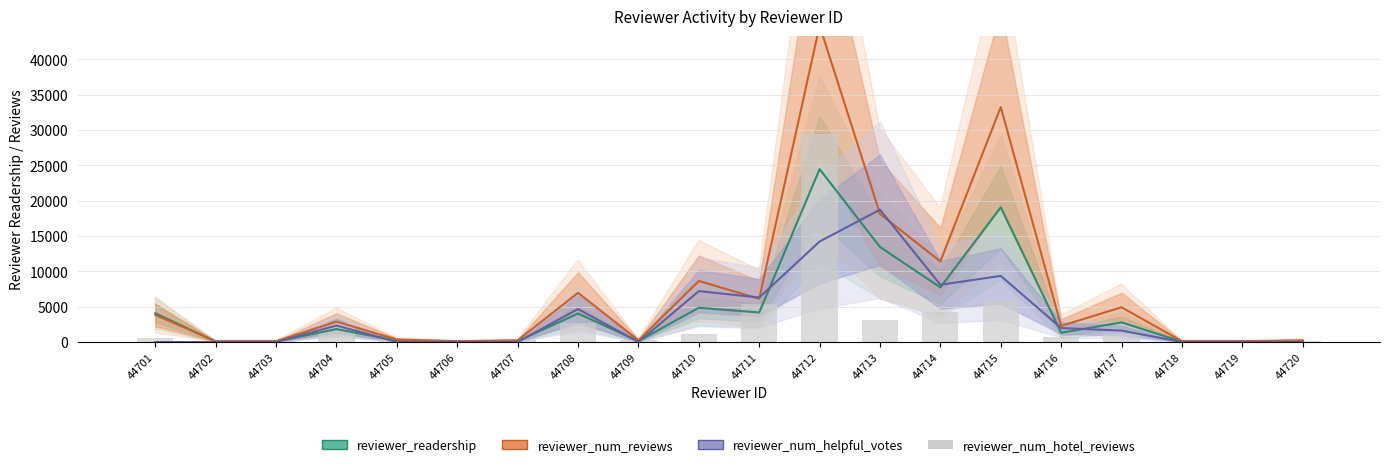

What is the sum of the reviewer_num_reviews values at 44714 and 44704?

14280.0